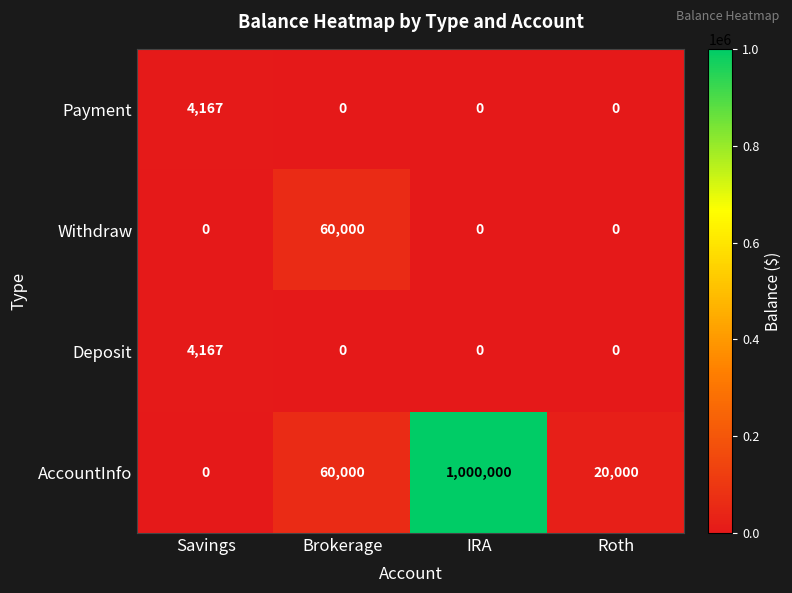

How many distinct data groups are displayed?

4